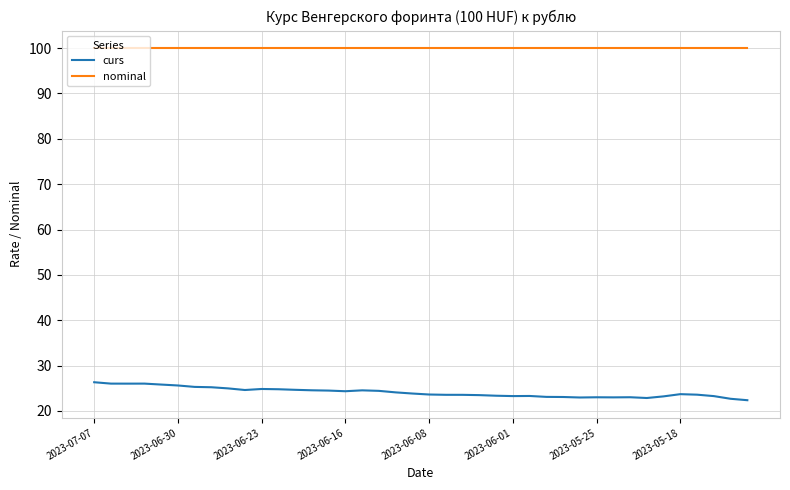

True or false: curs and nominal cross at least once.

False